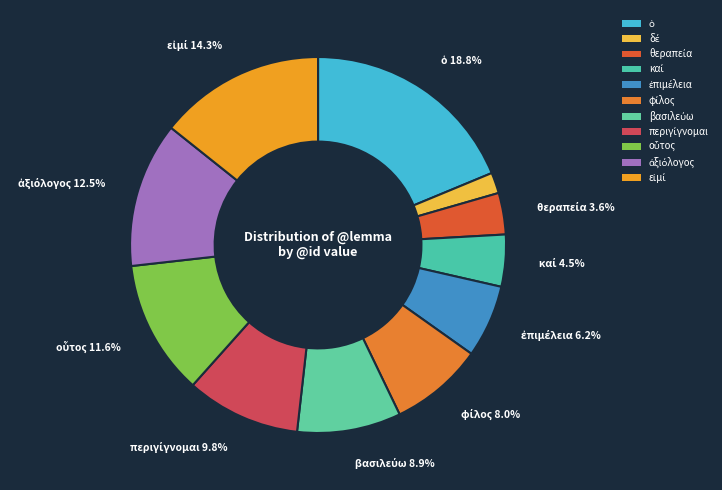

What percentage is the βασιλεύω slice, to the nearest percent?

9%